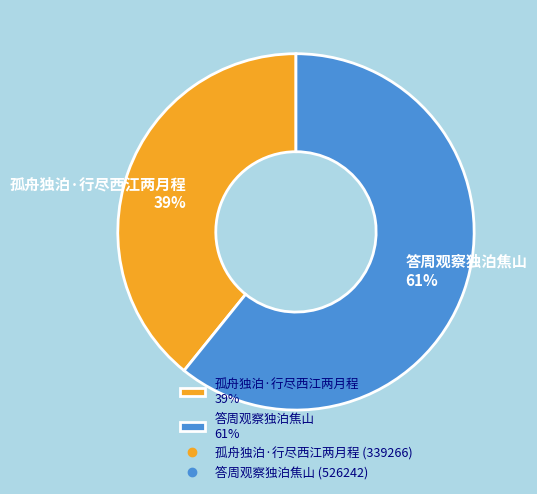

What percentage is the 答周观察独泊焦山 slice, to the nearest percent?

61%